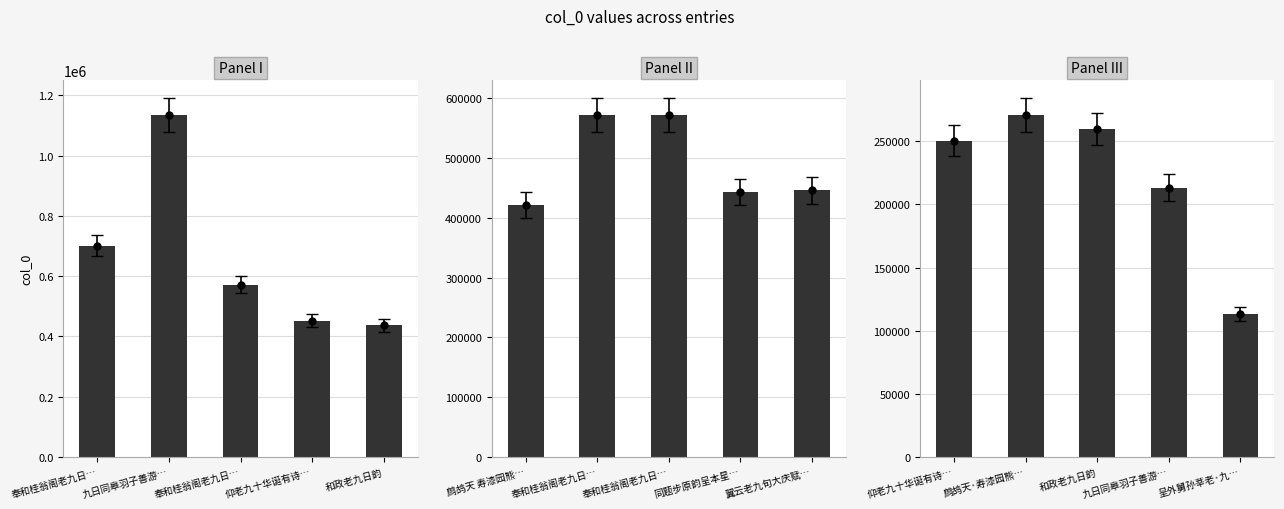

What is the label of the 4th bar from the right?

鹧鸪天·寿漆园熊…